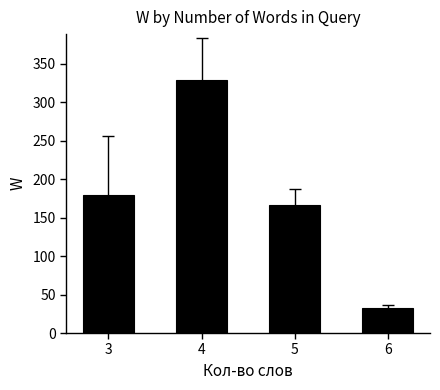

Is it true that the value at 4 is 329?

True